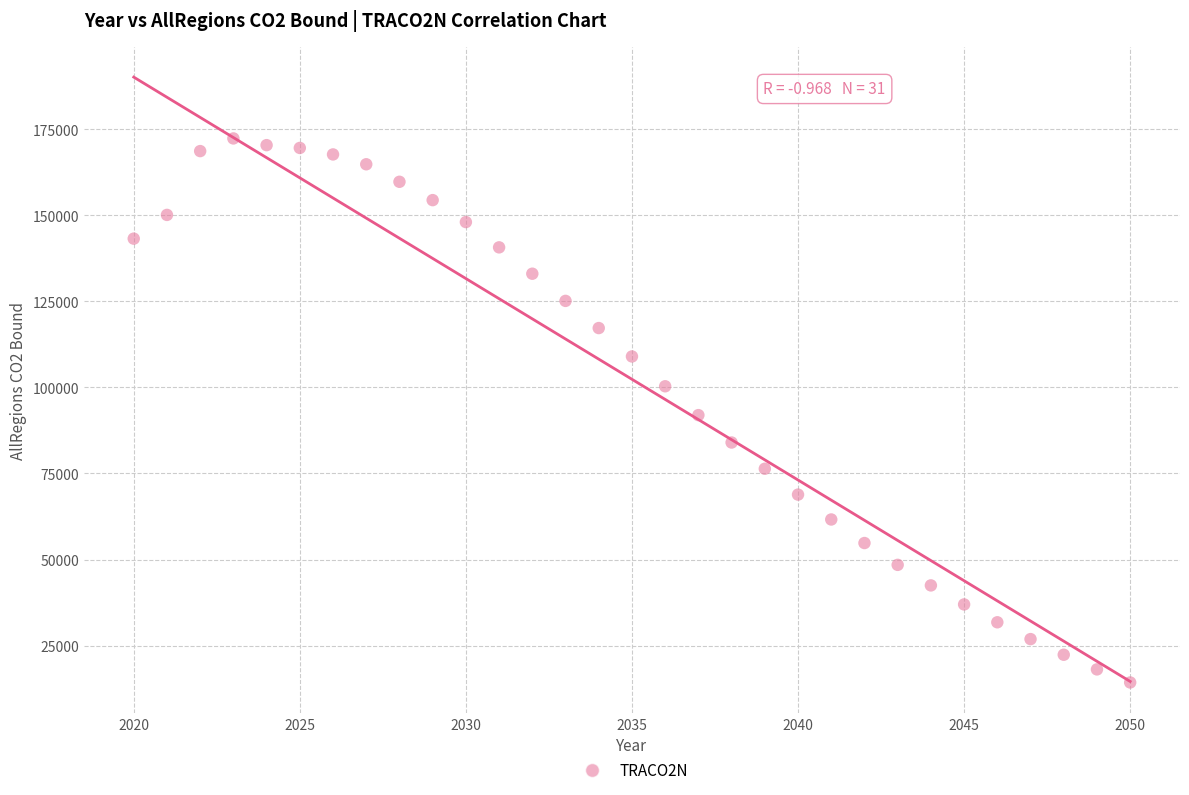

What is the range of X values (max minus min)?

30.0